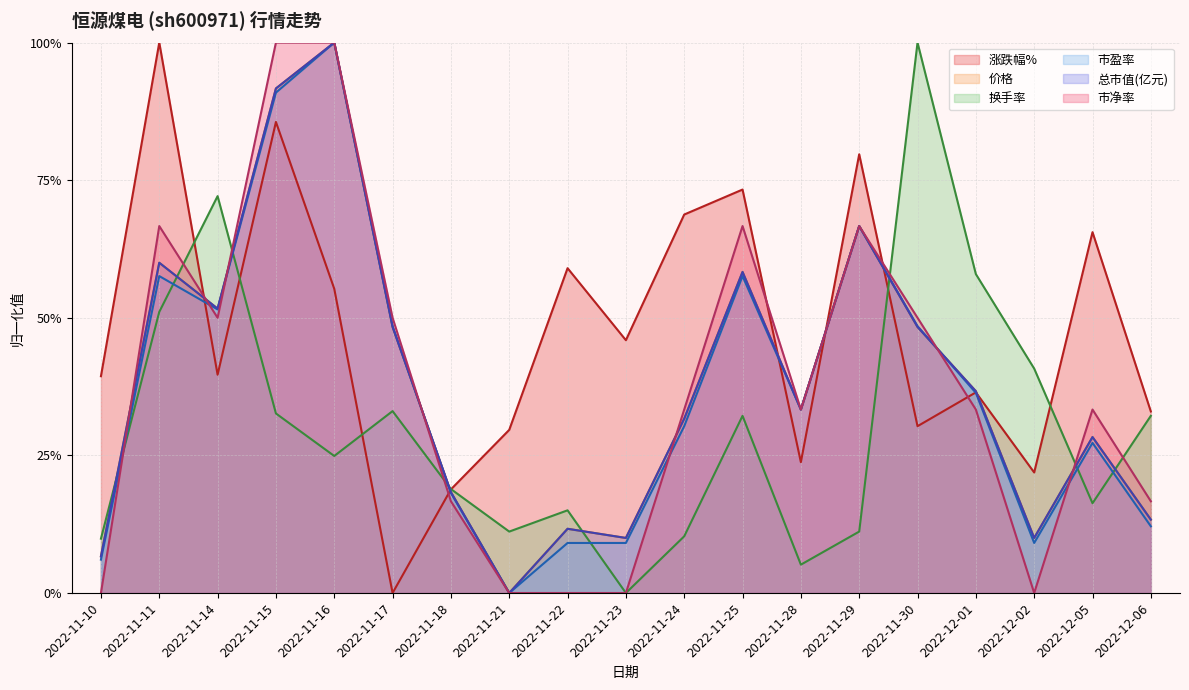

Is the value of 总市值(亿元) at 2022-11-25 greater than the value of 市盈率 at 2022-12-05?

Yes